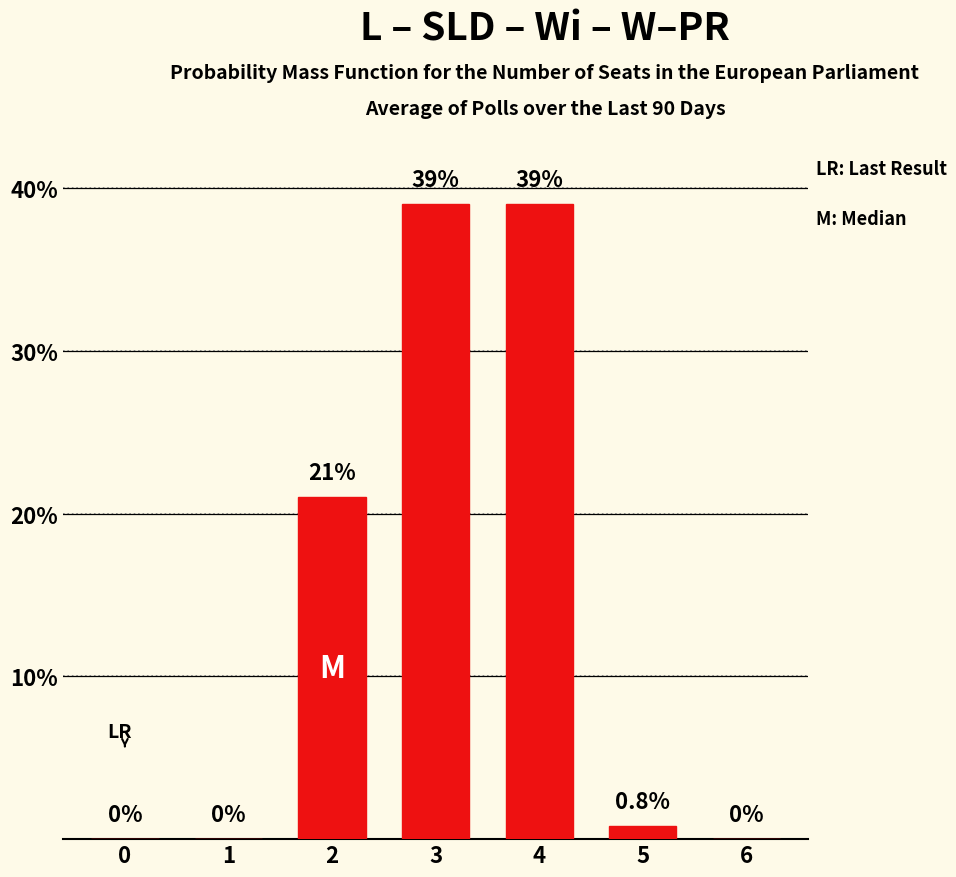

At which label is the value closest to 19?

2